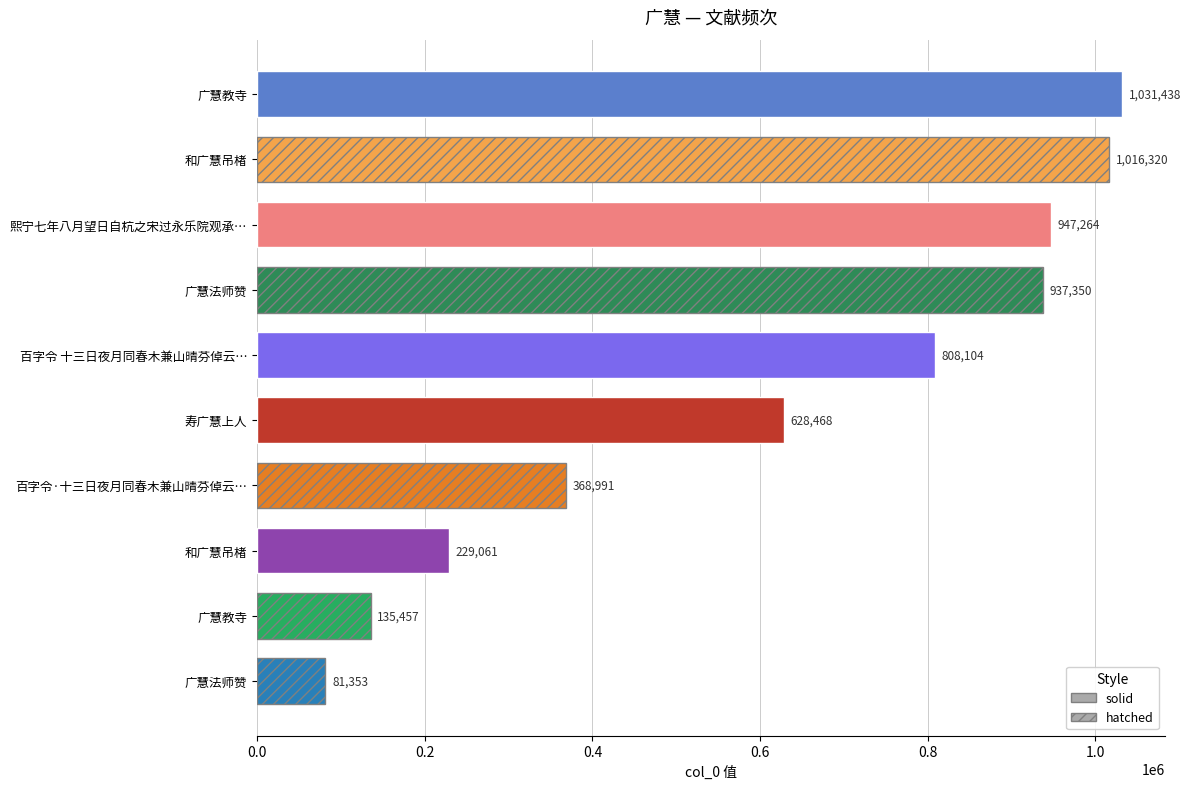

What is the difference between the maximum and second lowest values?

895981